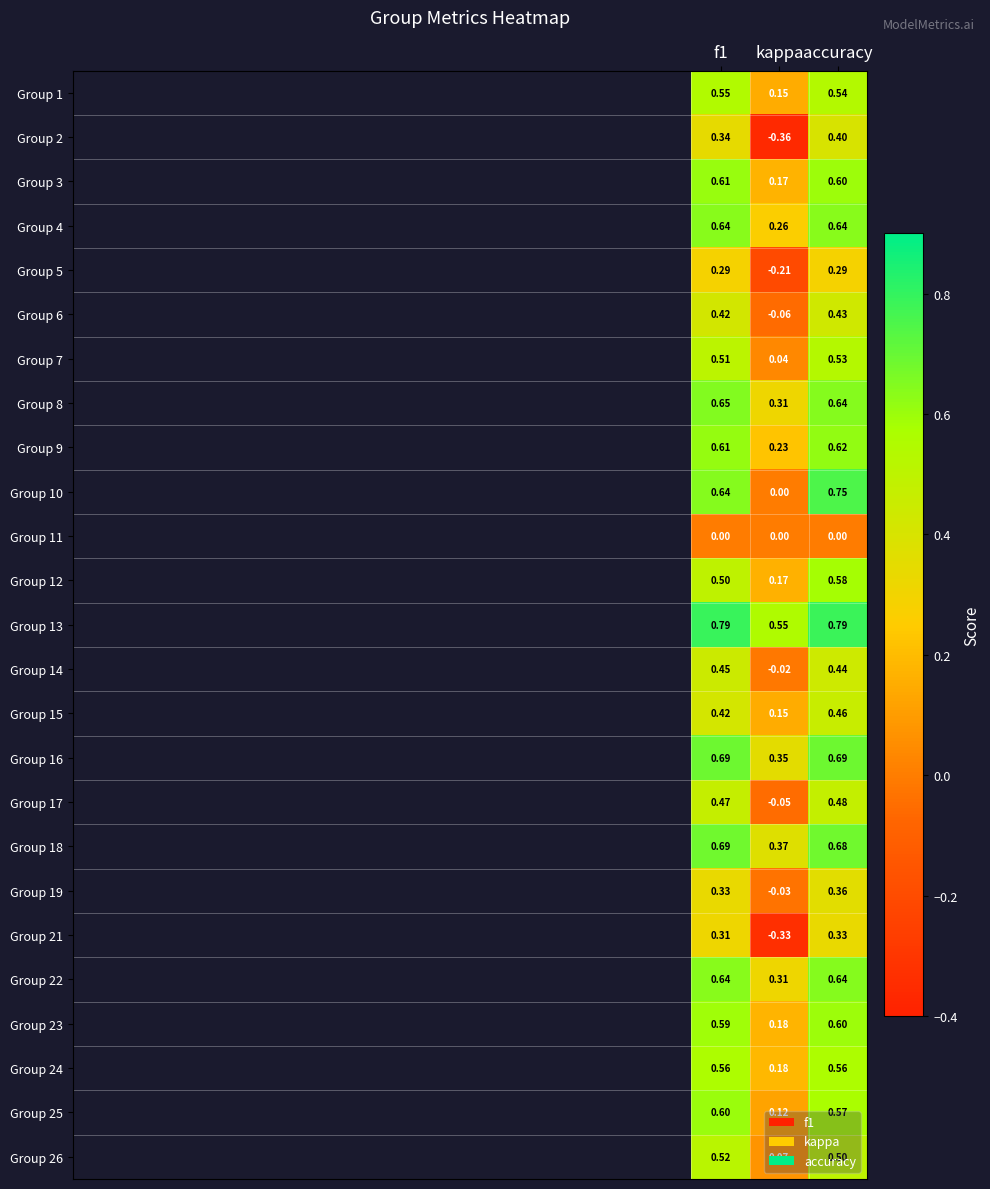

Is the value of Group 16 at accuracy greater than the value of Group 13 at kappa?

Yes